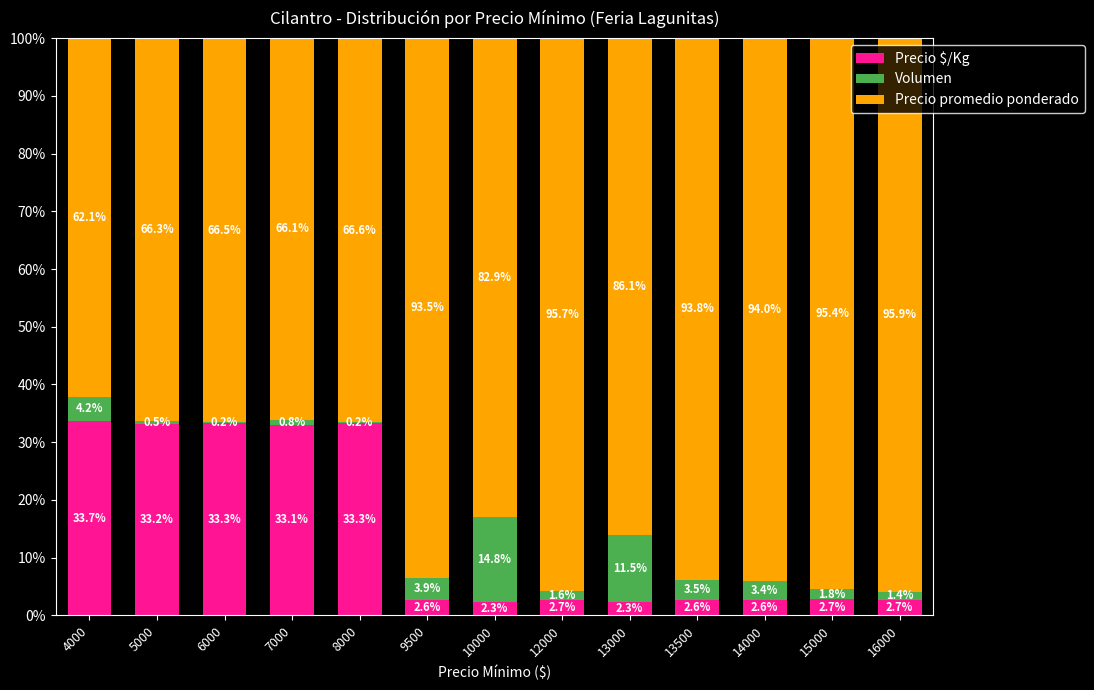

How many distinct data groups are displayed?

3